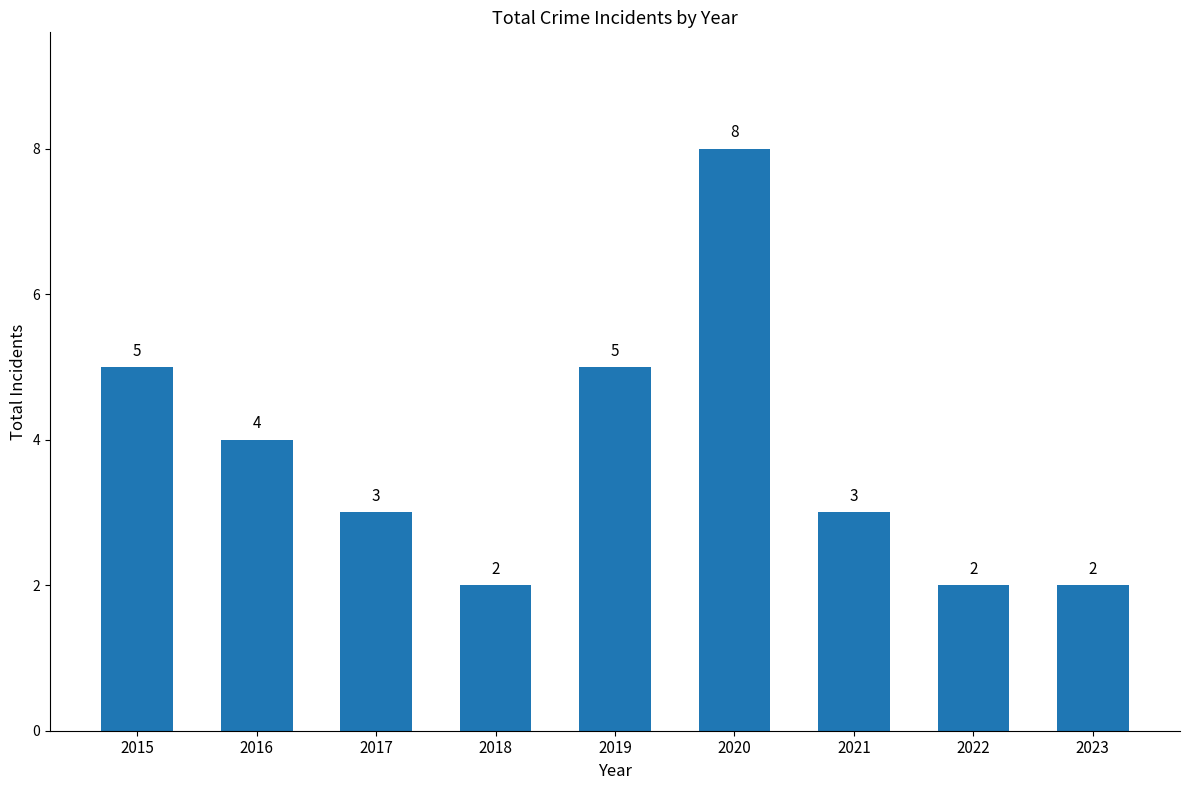

What is the maximum value shown in the chart?

8